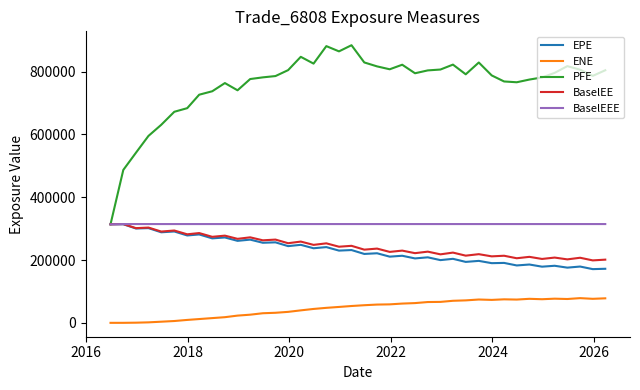

What is the greatest value displayed?

884038.0